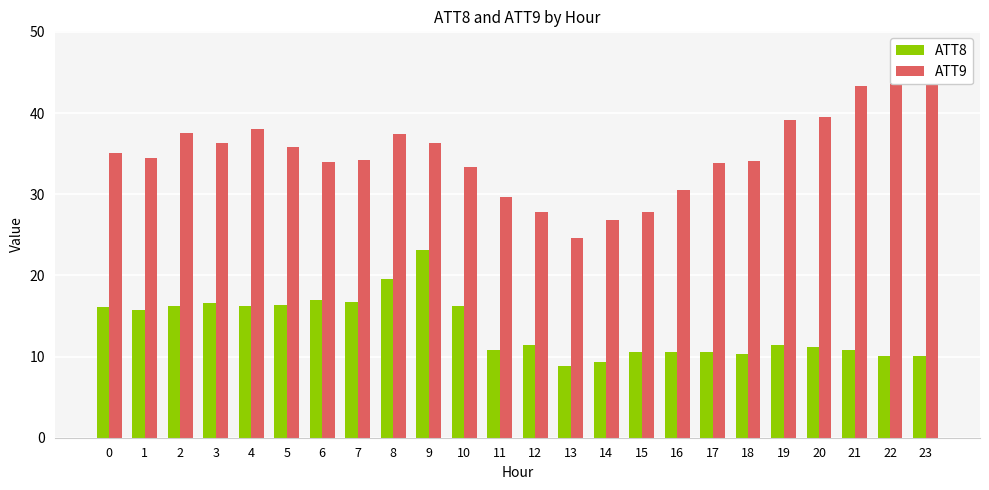

Between 2 and 3, which series saw the biggest shift?

ATT9